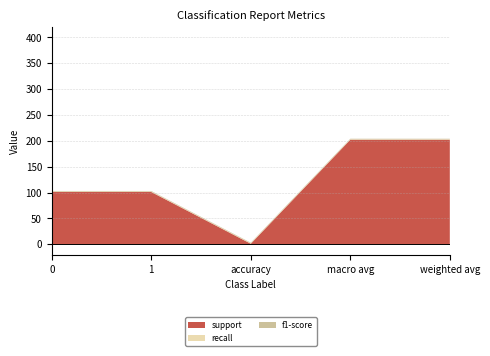

Reading right to left, extract all data points from this chart.

support: 202	202	1	101	101
recall: 1	1	1	1	1
f1-score: 1	1	1	1	1